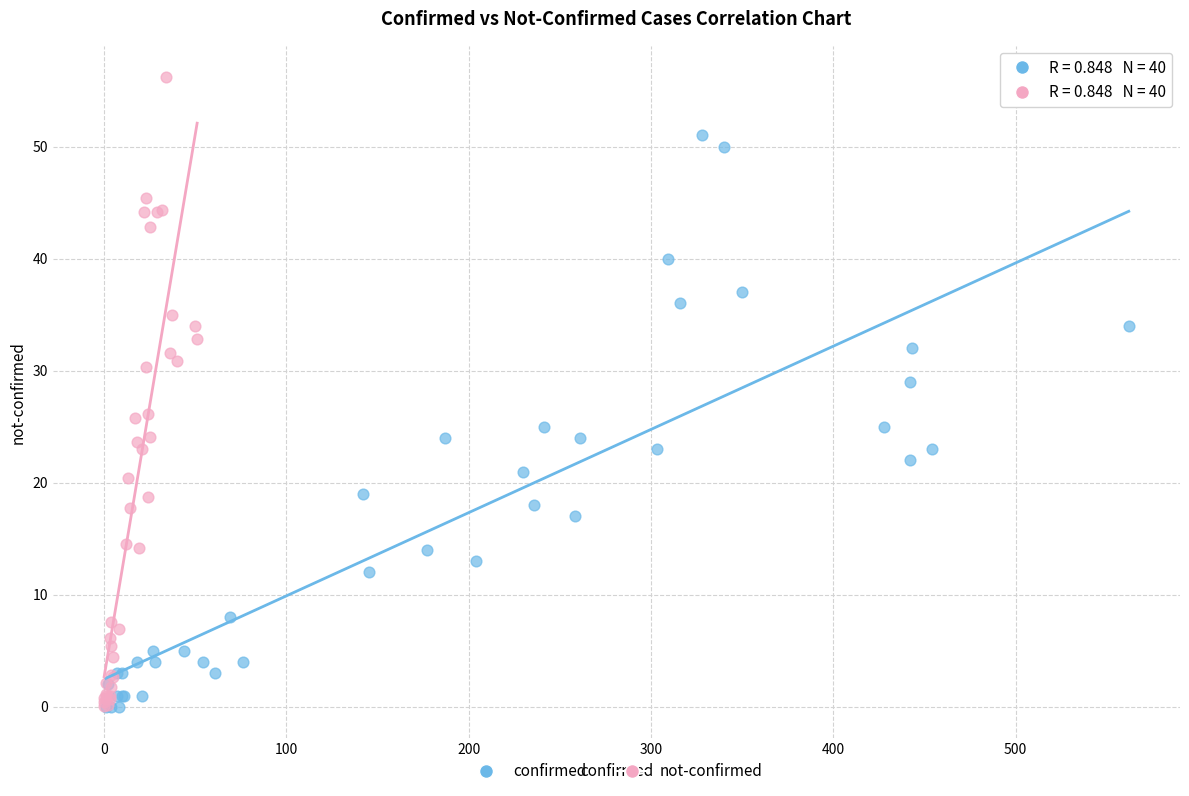

Which series reaches the maximum Y coordinate?

not-confirmed